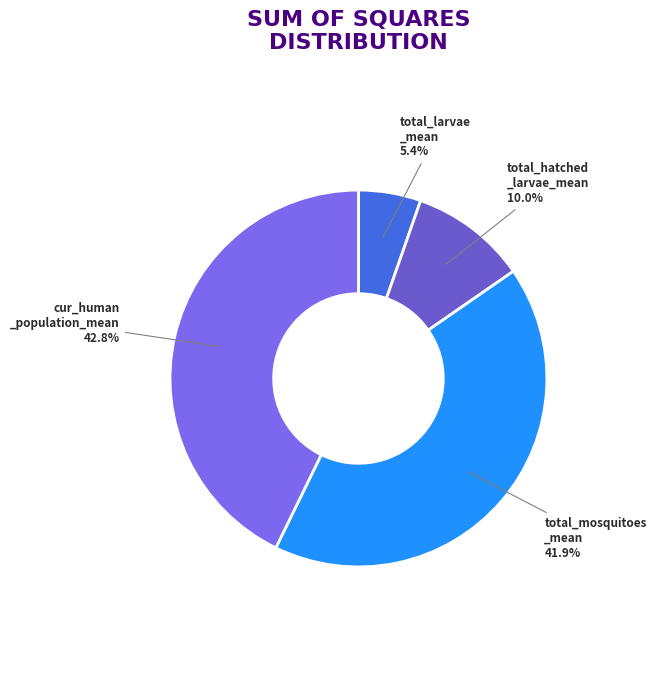

Rank the categories by value from highest to lowest.

cur_human _population_mean, total_mosquitoes _mean, total_hatched _larvae_mean, total_larvae _mean